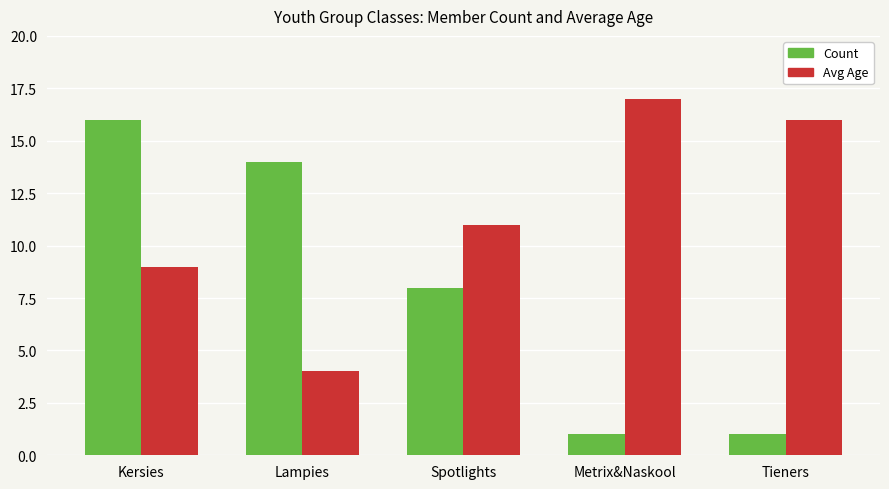

What is the difference between the maximum and minimum values in the Avg Age series?

13